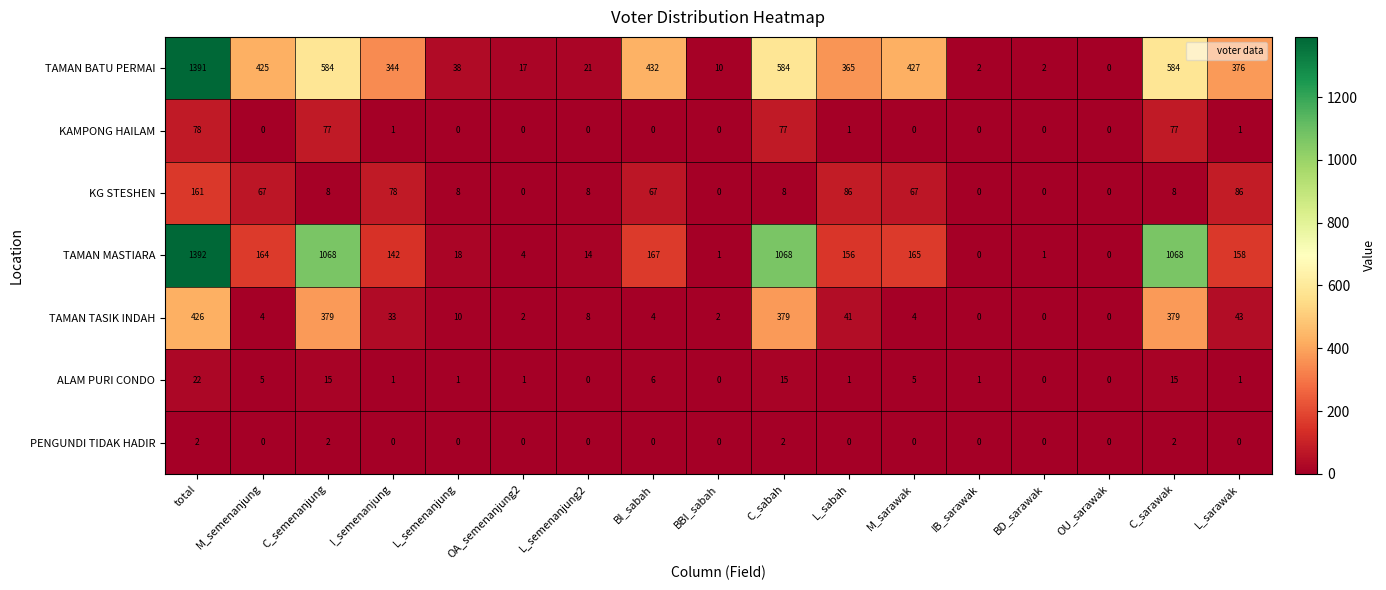

What is the maximum value for ALAM PURI CONDO?

22